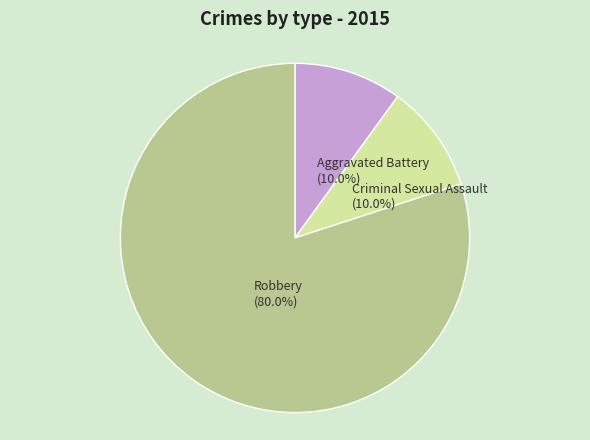

Does any single category account for the majority?

Yes